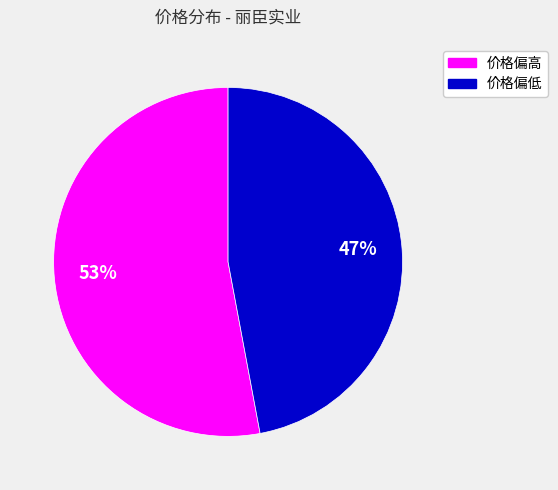

Is there a majority slice in this chart?

Yes